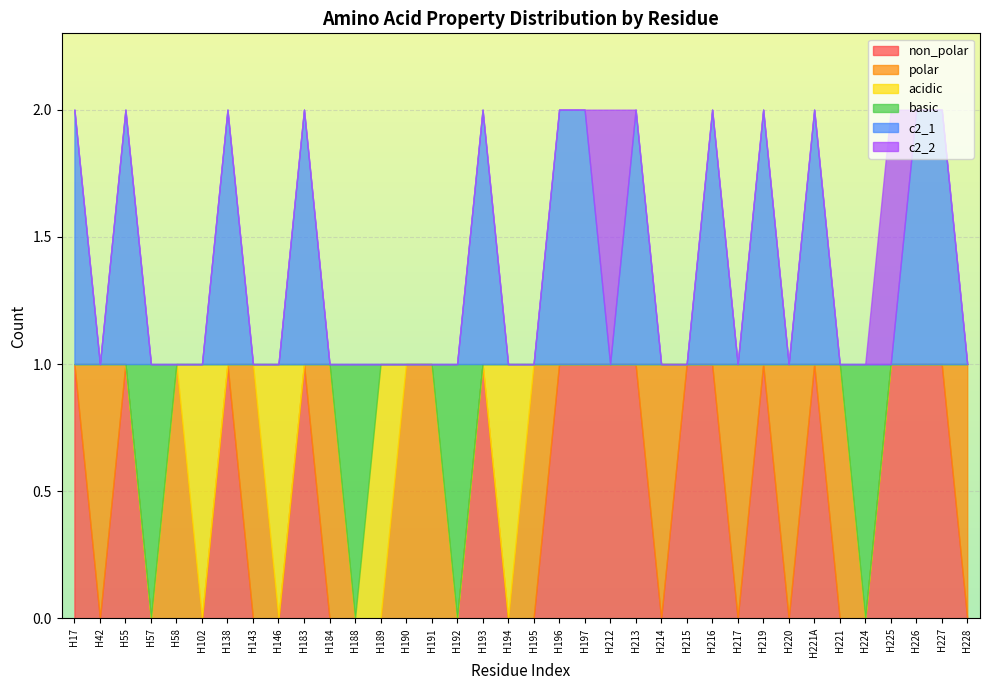

At which label does polar reach its minimum?

H17